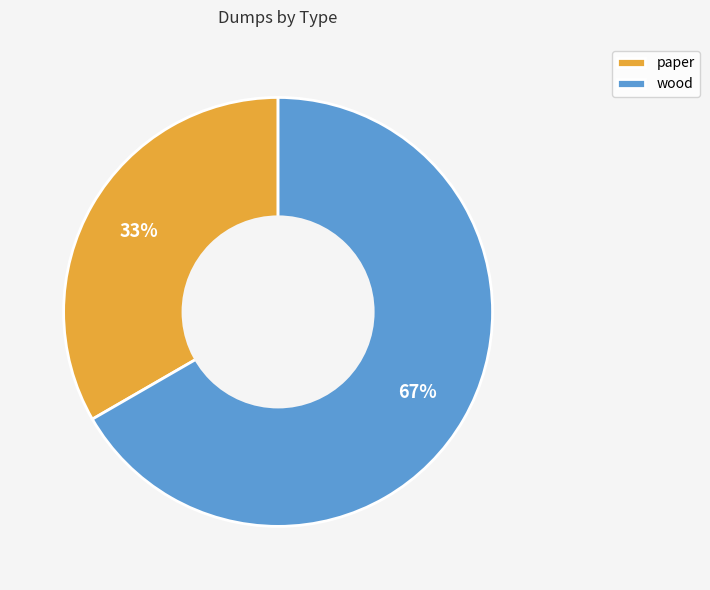

Which slice is the smallest?

paper